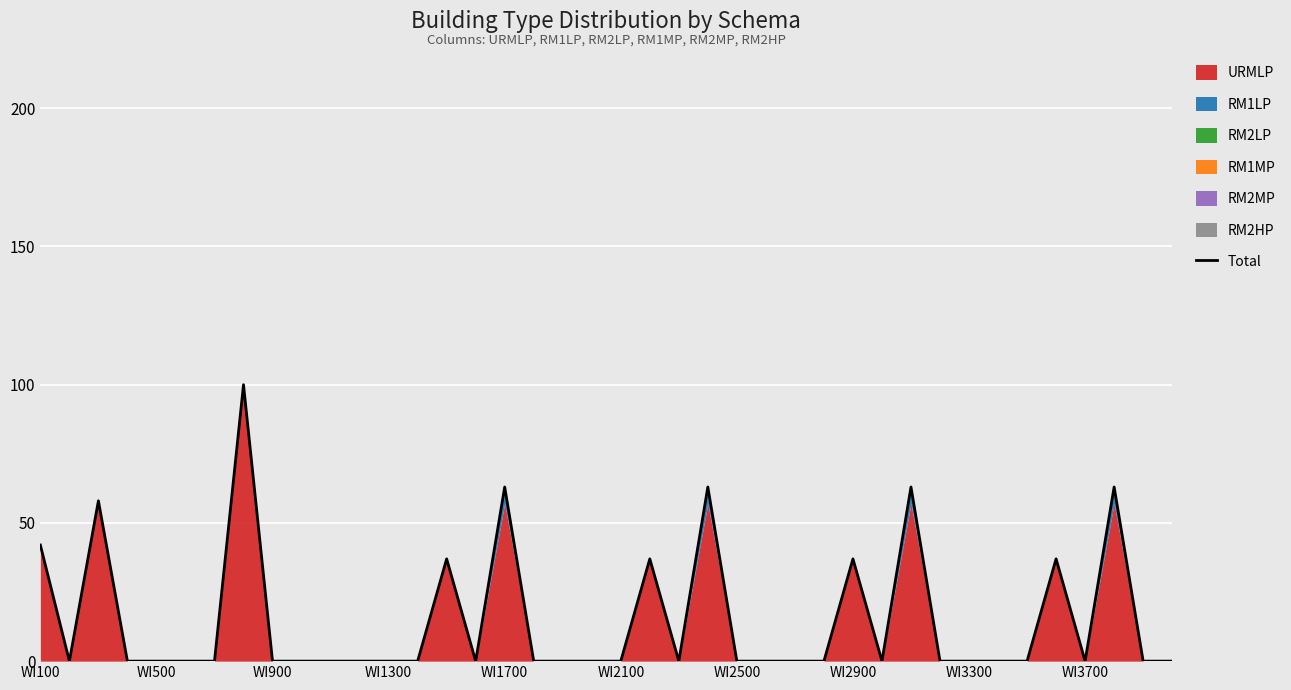

What is the highest value of the Total series?

100